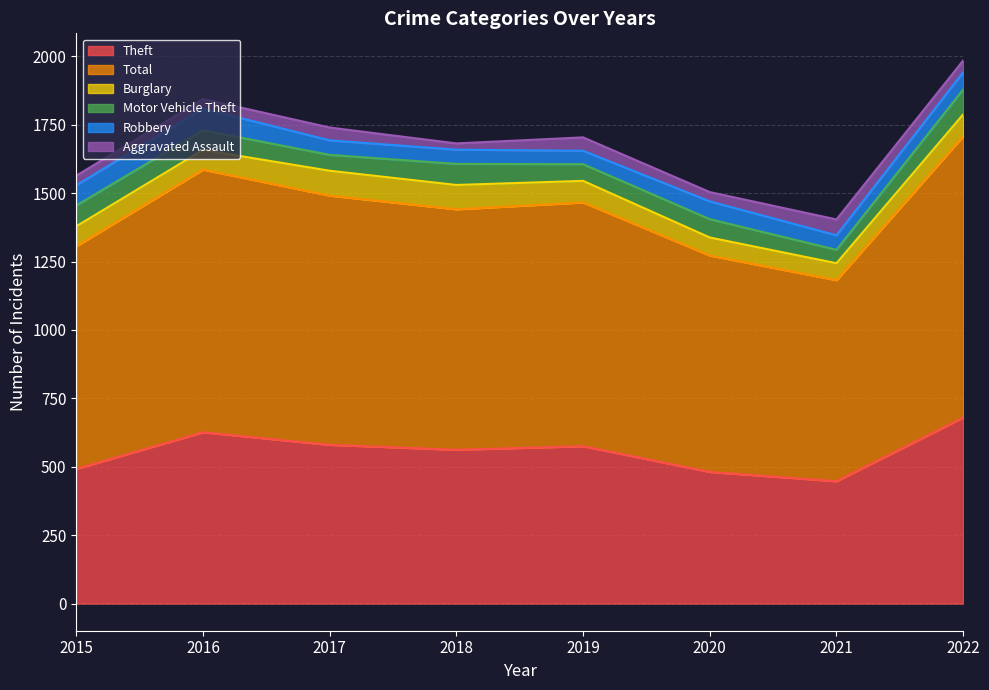

Which series has the largest total across all categories?

Total